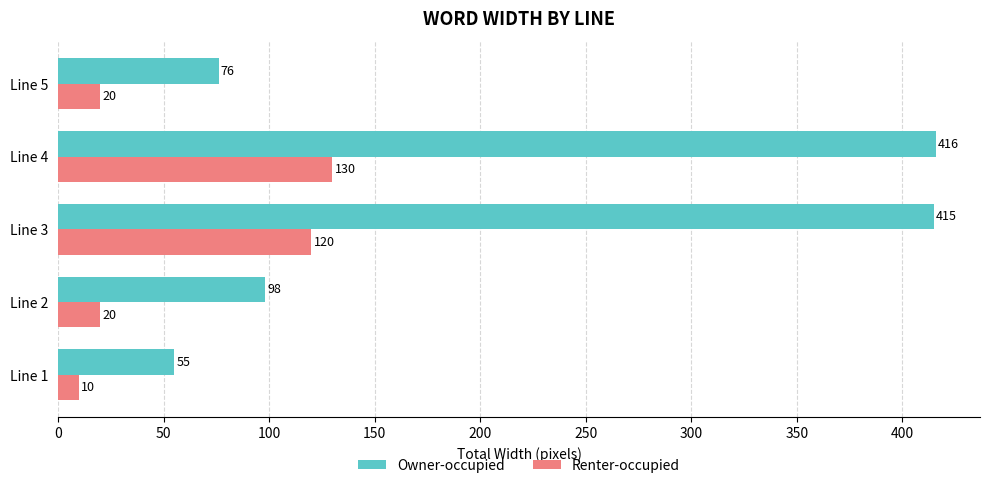

What is the sum of all Owner-occupied values?

1060